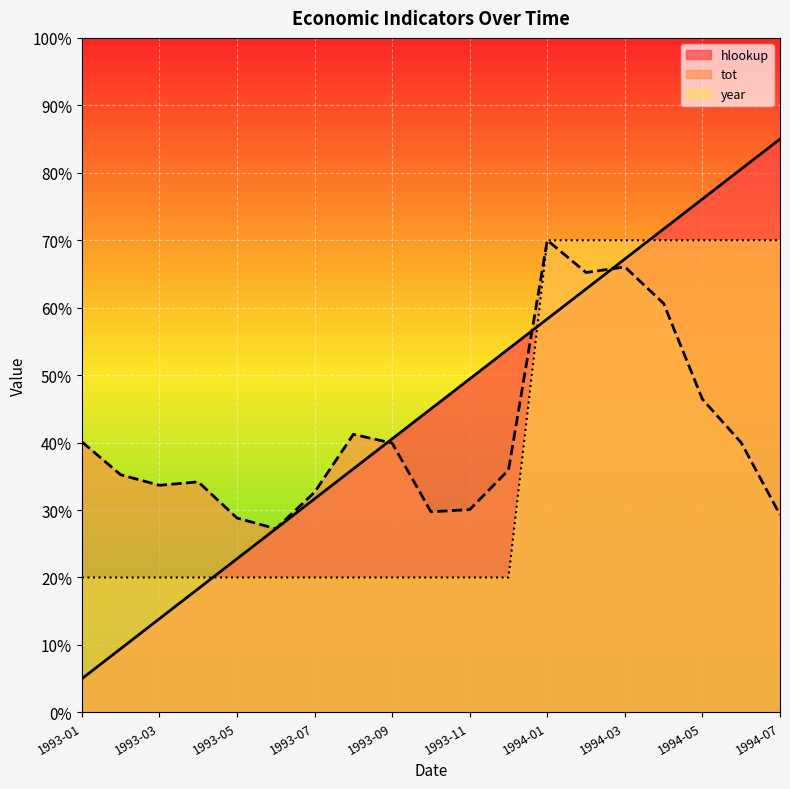

What is the value of the tot_line point at the 7th from the left?

32.6